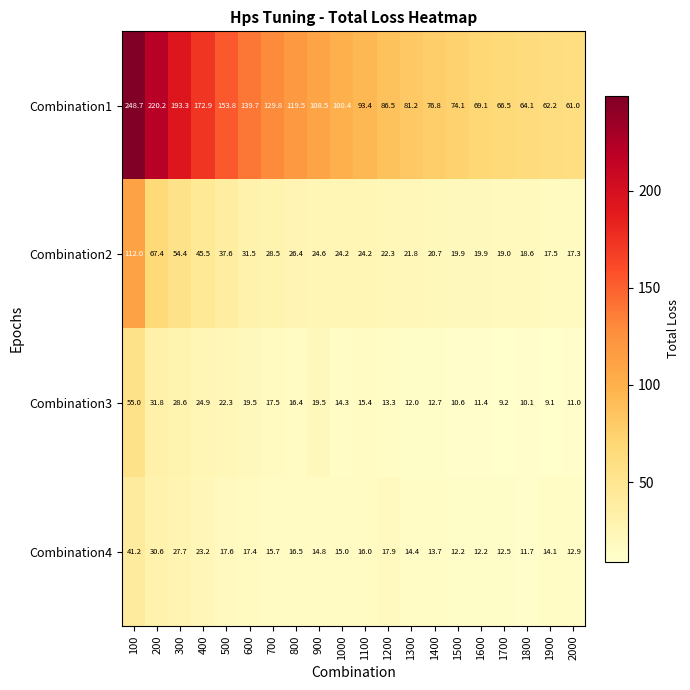

What is the difference between the highest and lowest values at 200?

189.6